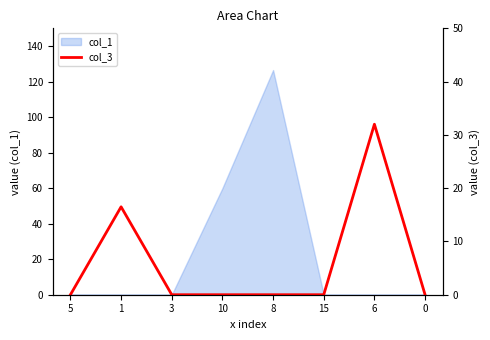

The col_1 series shows 209.6 at 8. True or false?

False